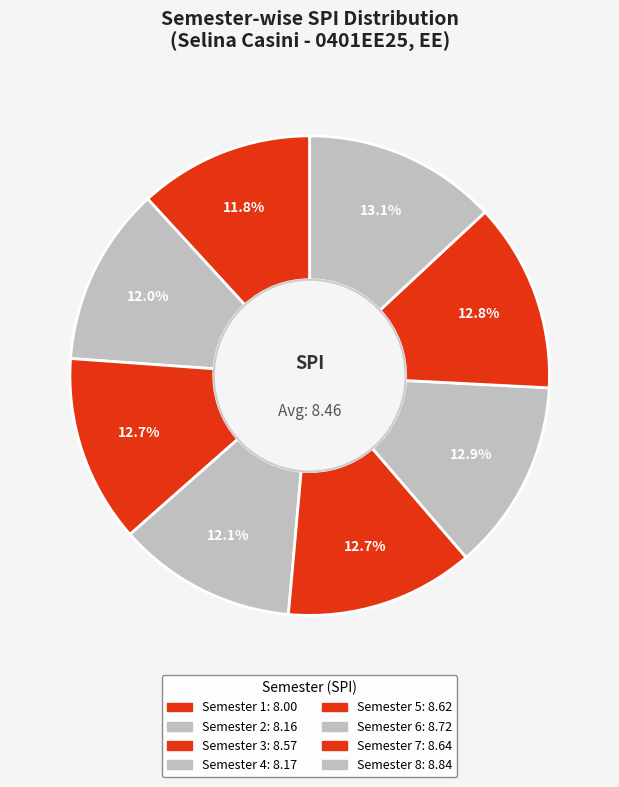

Approximately how many times larger is the value at Semester 8 compared to Semester 5?

1.0